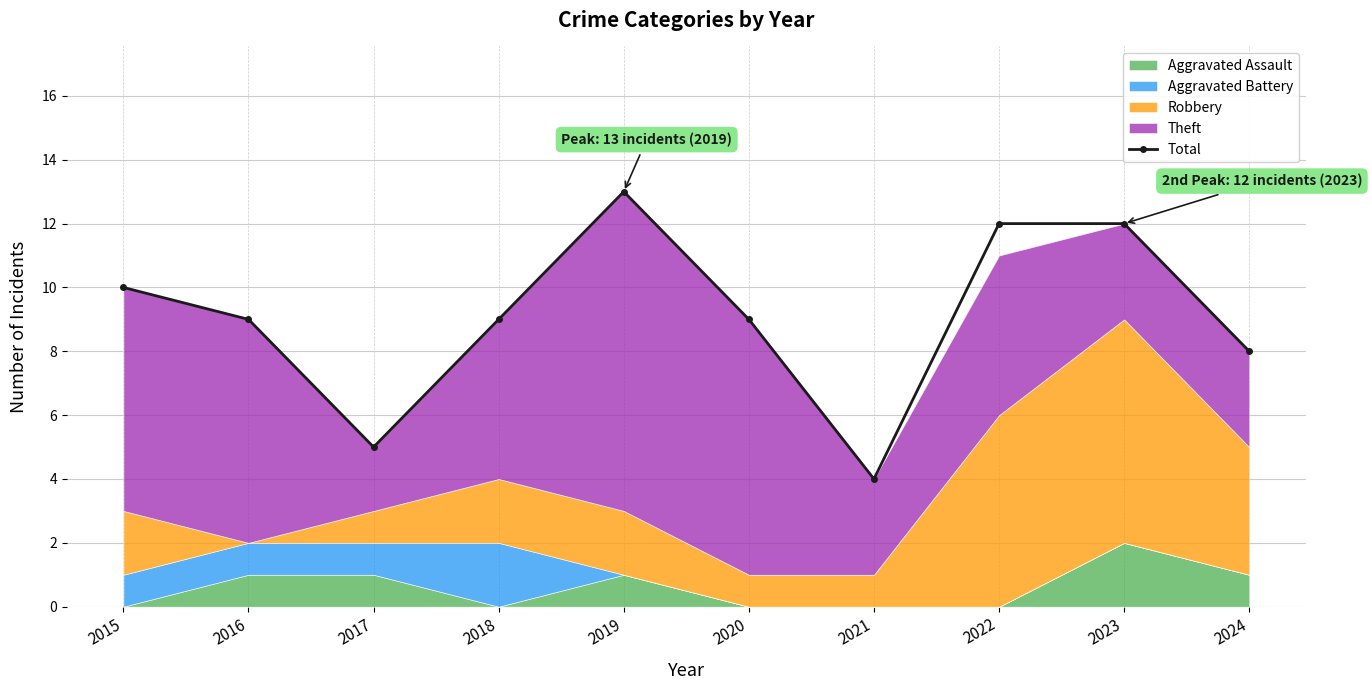

Does the chart have visible grid lines?

Yes